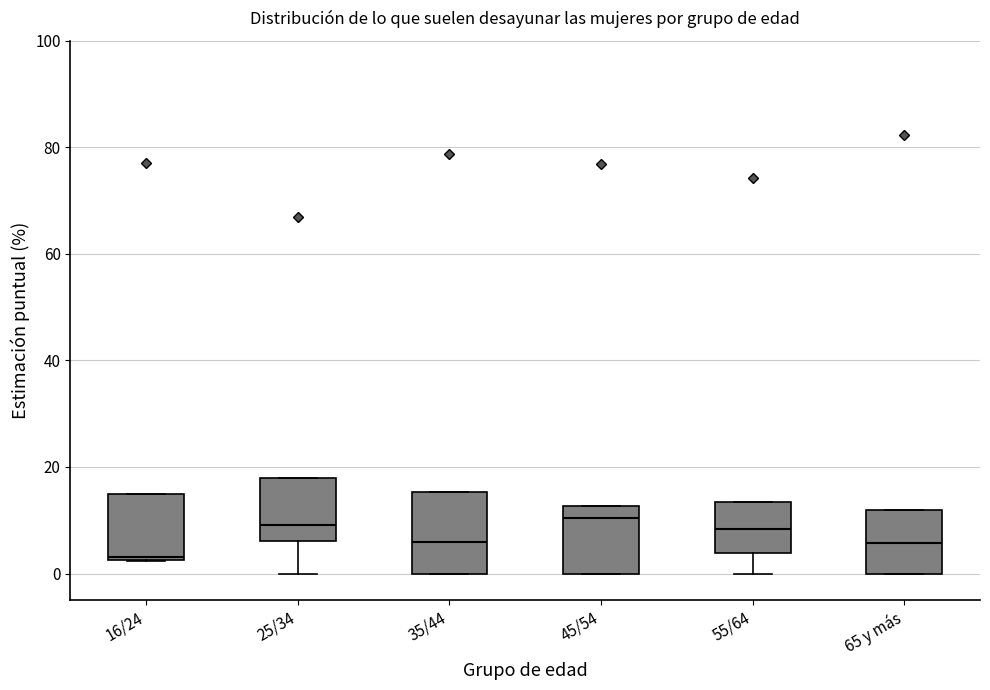

Reading left to right, transcribe this box plot: for each box, give where its median line is, the range the box spans, and where its two whiskers end, as read against the y-axis. The values are not printed on the chart, so give them approximately, as read against the axis.

16/24: median 4, box 2 to 14, whiskers 2 to 14
25/34: median 10, box 6 to 18, whiskers 0 to 18
35/44: median 6, box 0 to 16, whiskers 0 to 16
45/54: median 10, box 0 to 12, whiskers 0 to 12
55/64: median 8, box 4 to 14, whiskers 0 to 14
65 y más: median 6, box 0 to 12, whiskers 0 to 12